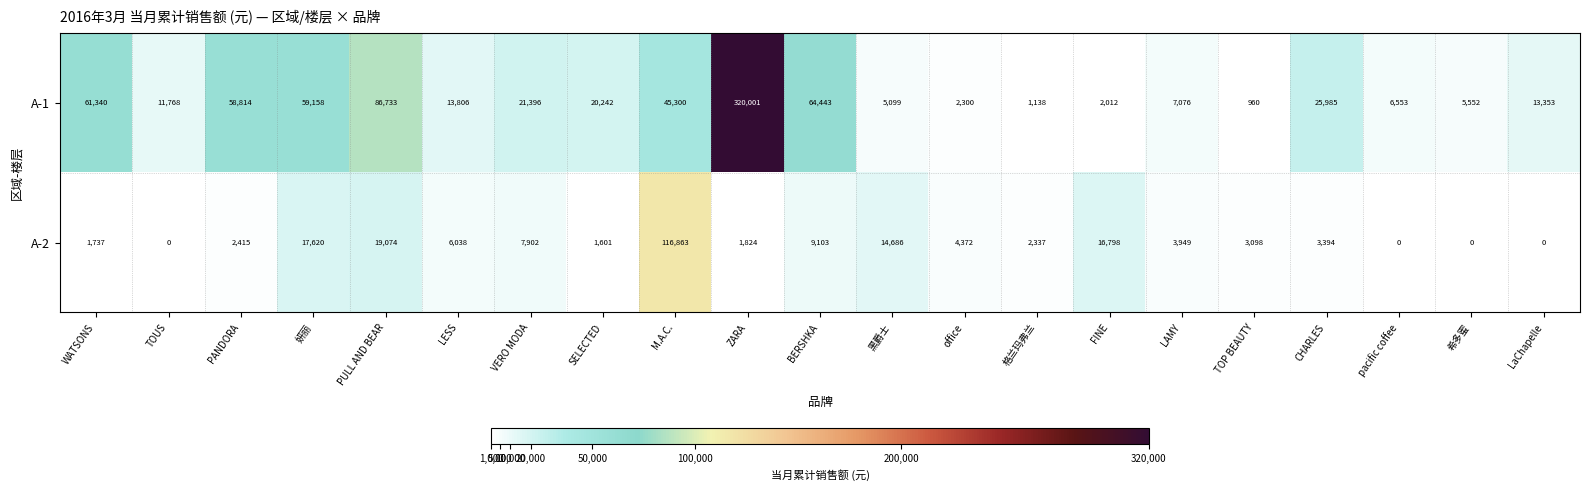

Where is A-2 nearest to the value 58431?

PULL AND BEAR